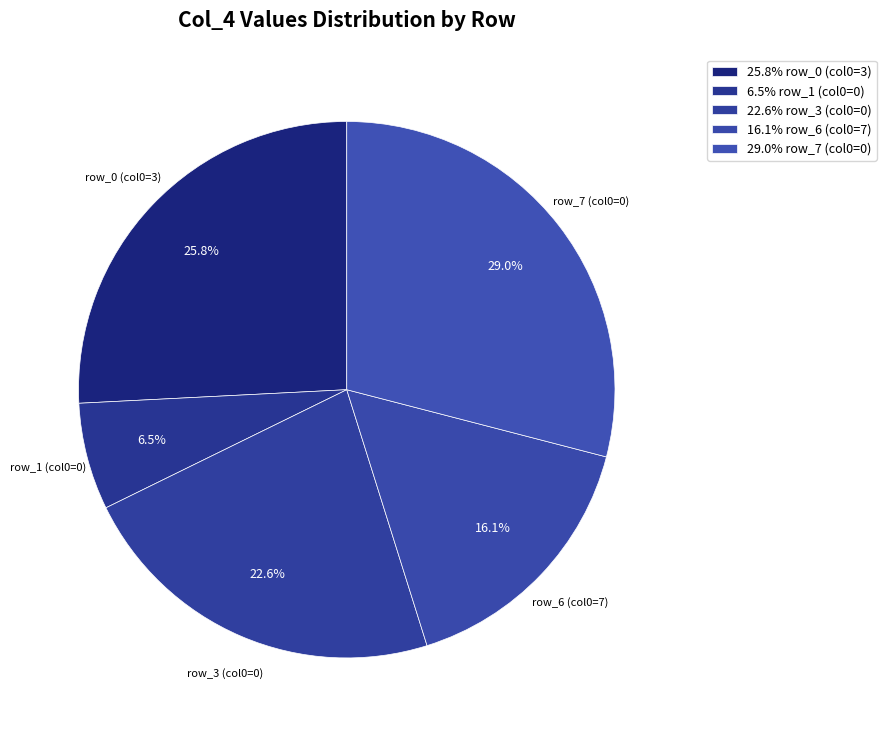

Does any single category account for the majority?

No